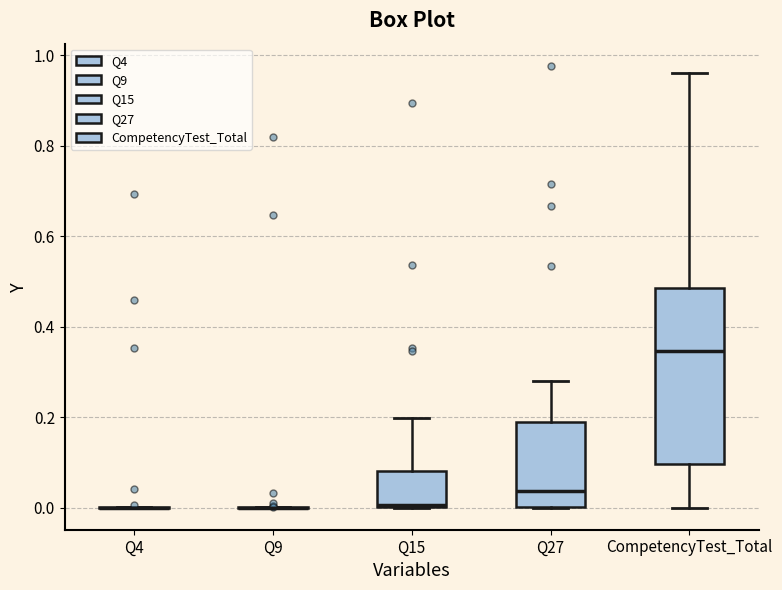

Comparing the boxes themselves (not the whiskers), which one is the tallest?

CompetencyTest_Total